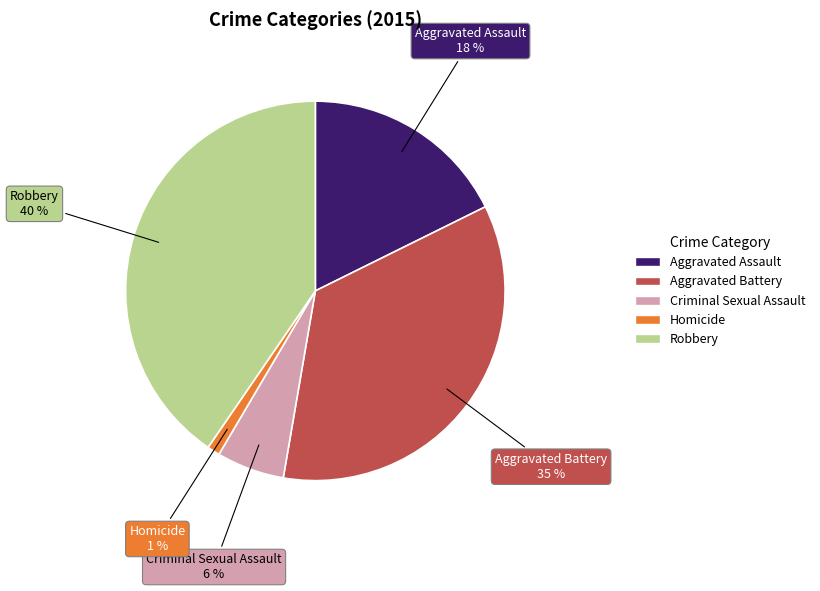

Is there a majority slice in this chart?

No